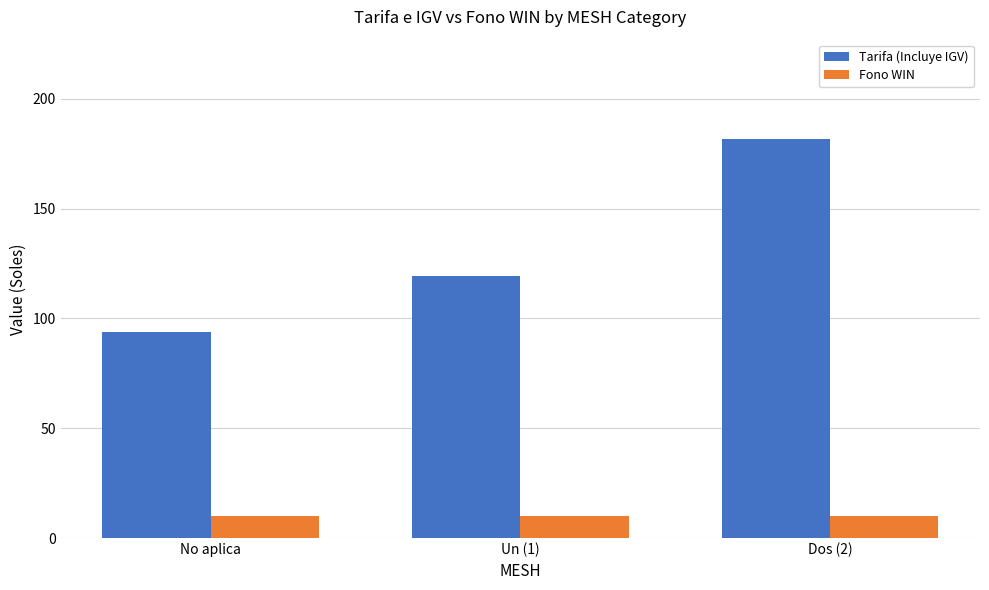

What is the sum of the Tarifa (Incluye IGV) values at No aplica and Dos (2)?

275.5